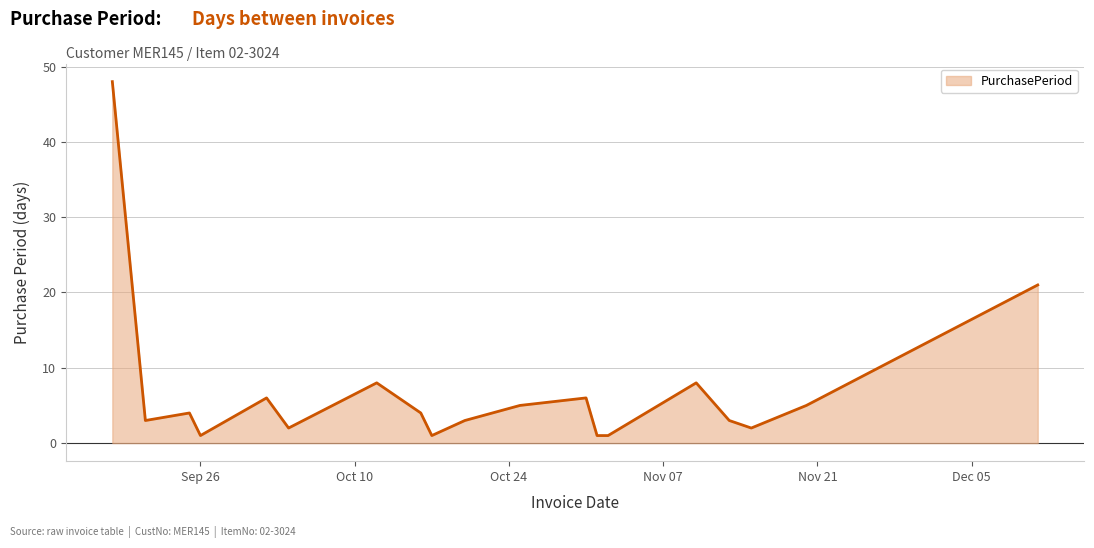

What is the difference between the maximum and minimum values?

47